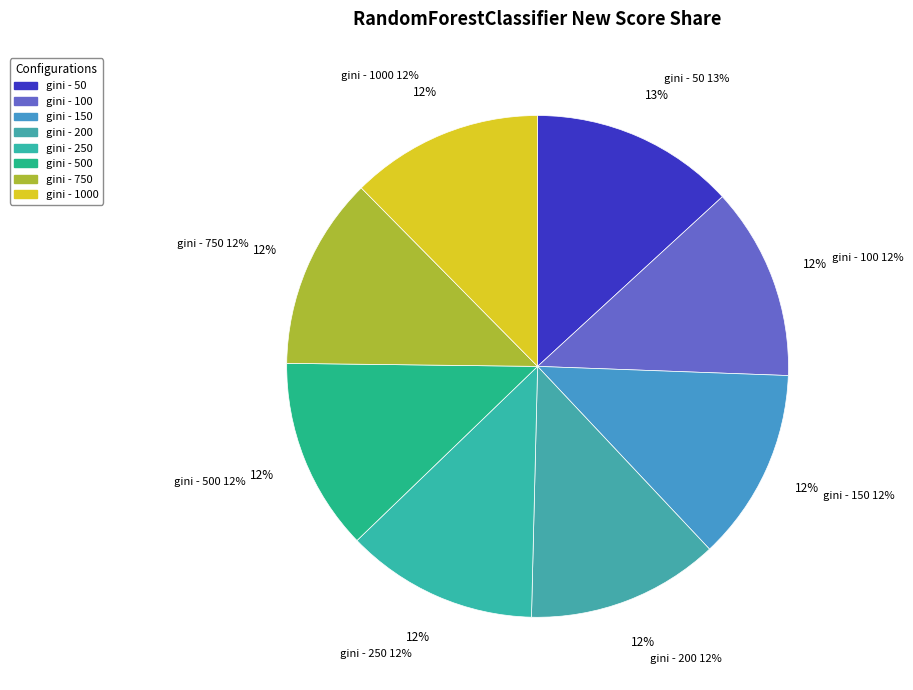

Which category has the smallest portion of the pie?

gini - 100